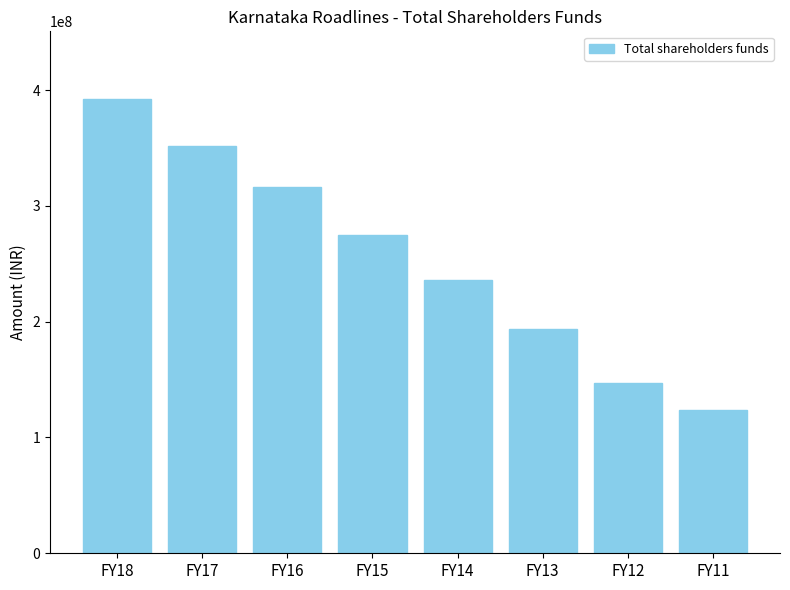

Reading left to right, transcribe all the data shown in this chart.

FY18=391969527	FY17=351642802	FY16=316073348	FY15=275177073	FY14=235868049	FY13=193402257	FY12=147042412	FY11=123696211